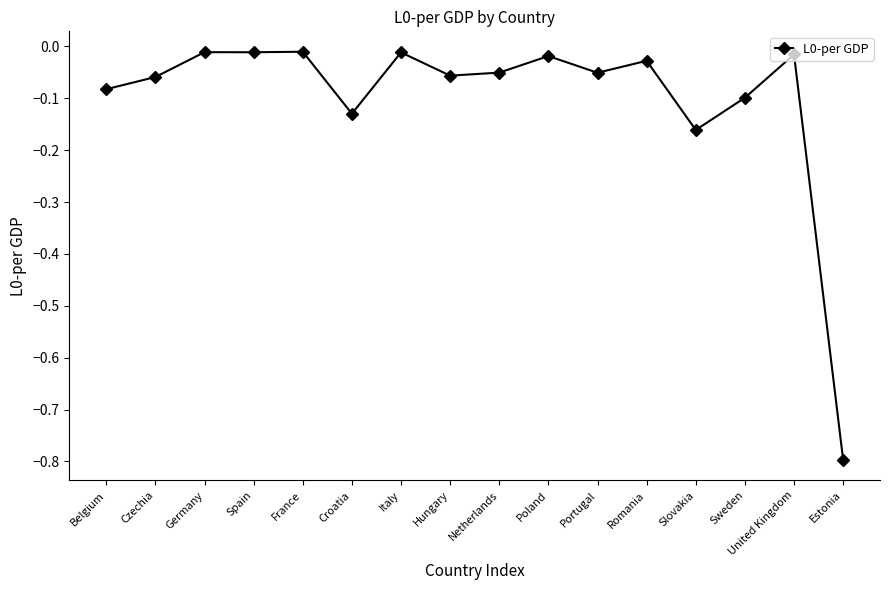

How many data points does each series have?

16